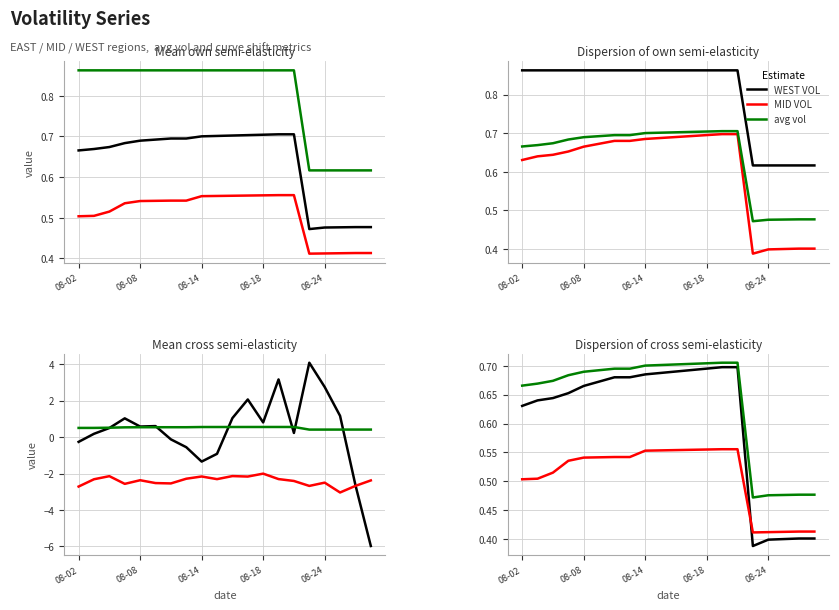

True or false: EAST VOL and WEST VOL intersect in this chart.

False